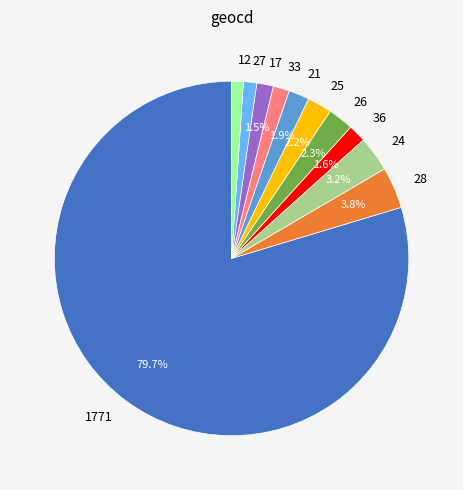

Do 25 and 33 together represent more than half of the pie?

No